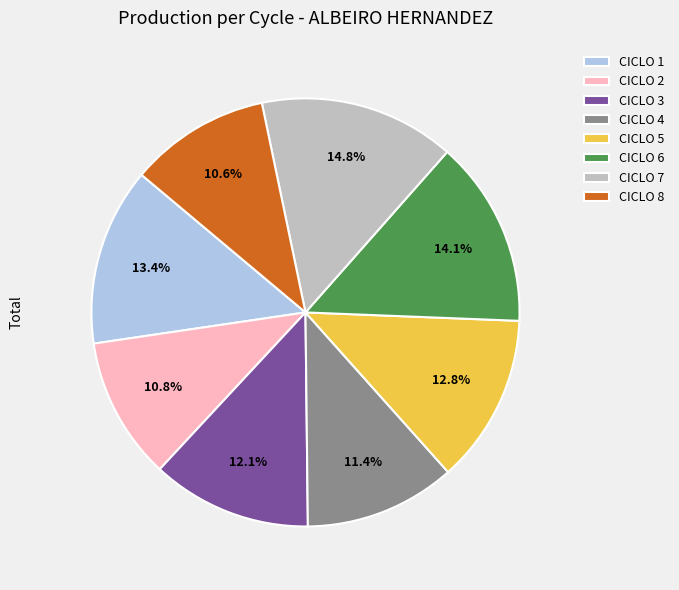

Does any single category account for the majority?

No